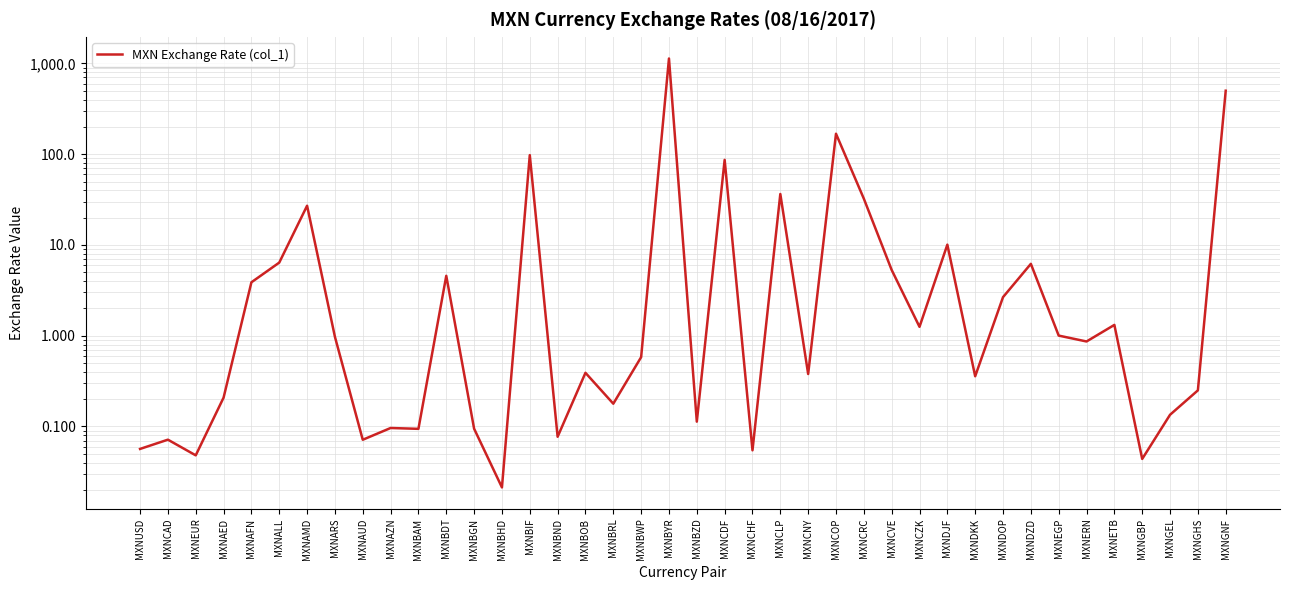

What is the label of the 26th point from the right?

MXNBIF